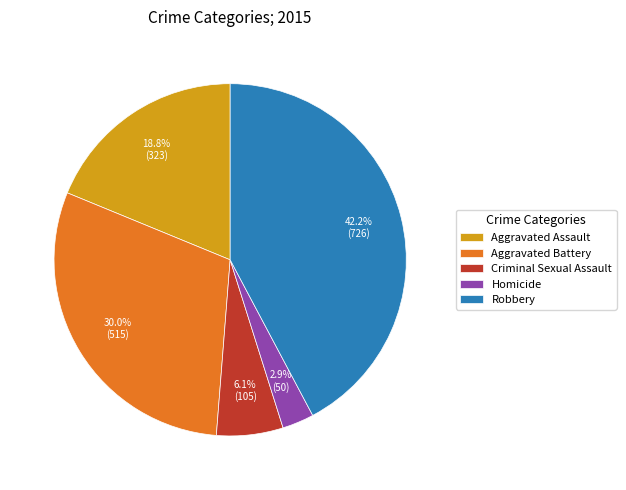

Rank the categories by value from lowest to highest.

Homicide, Criminal Sexual Assault, Aggravated Assault, Aggravated Battery, Robbery